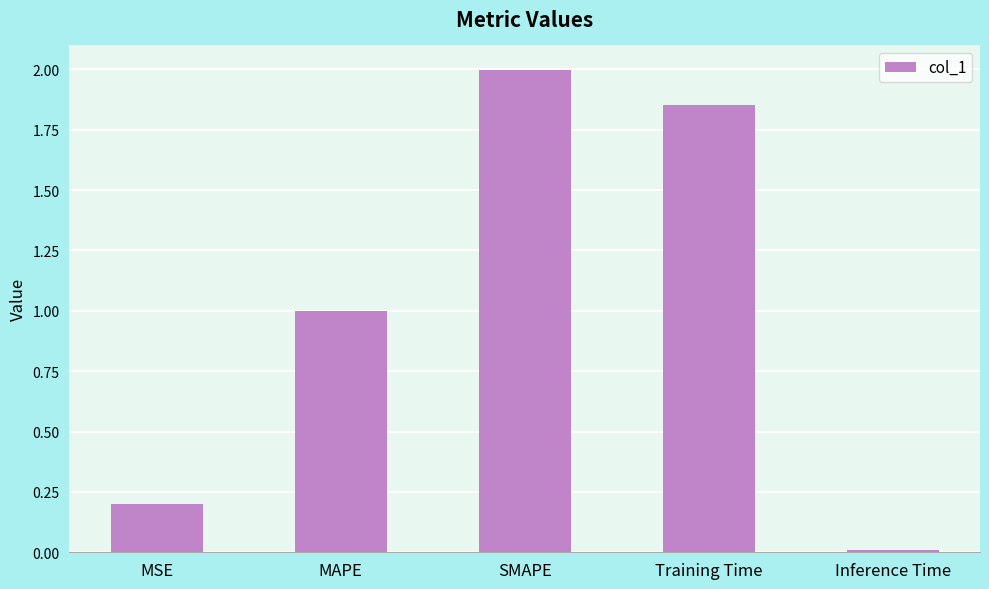

Are the bars grouped side by side (vs. stacked)?

No